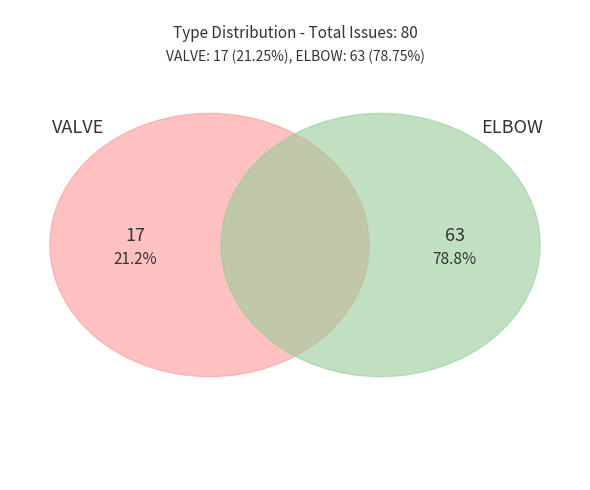

To the nearest percent, what is the combined percentage of ELBOW and VALVE?

100%